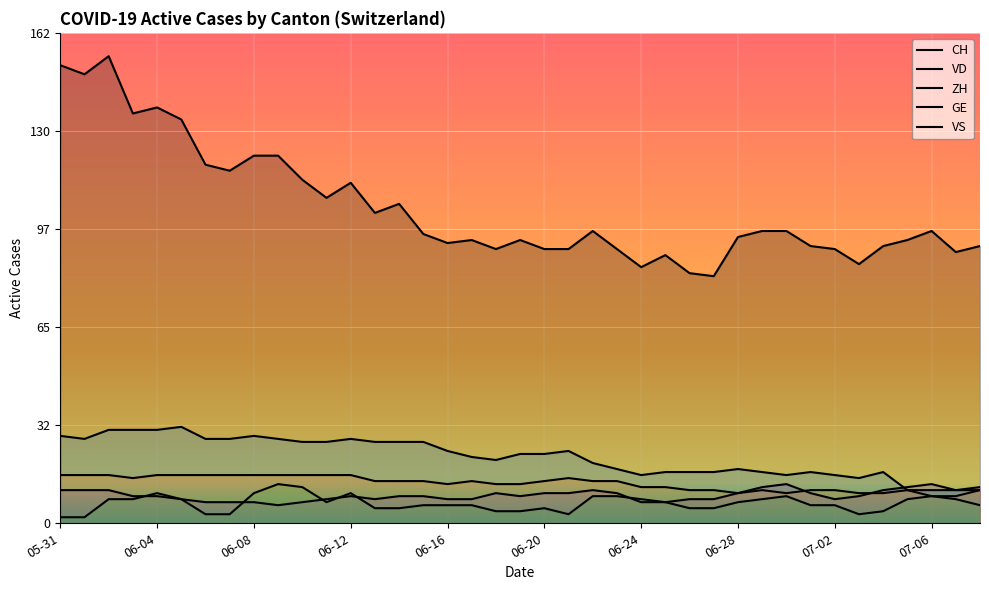

What value does the CH series have at 2020-06-18, to the nearest 5?

90